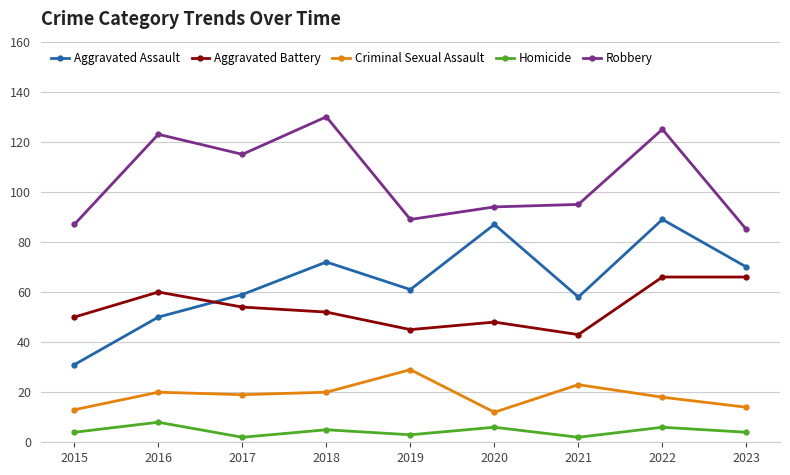

What are all the series names shown in the legend?

Aggravated Assault, Aggravated Battery, Criminal Sexual Assault, Homicide, Robbery